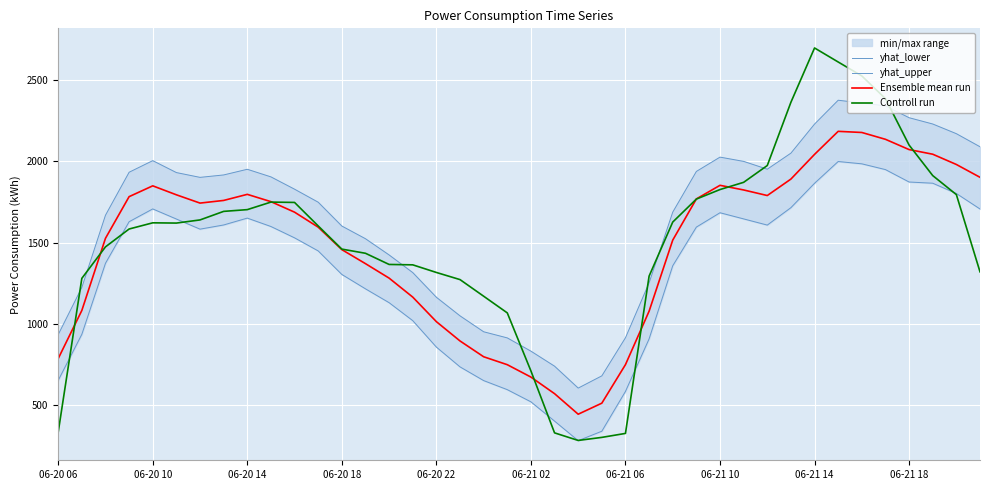

What is the label of the 21st point from the right?

19